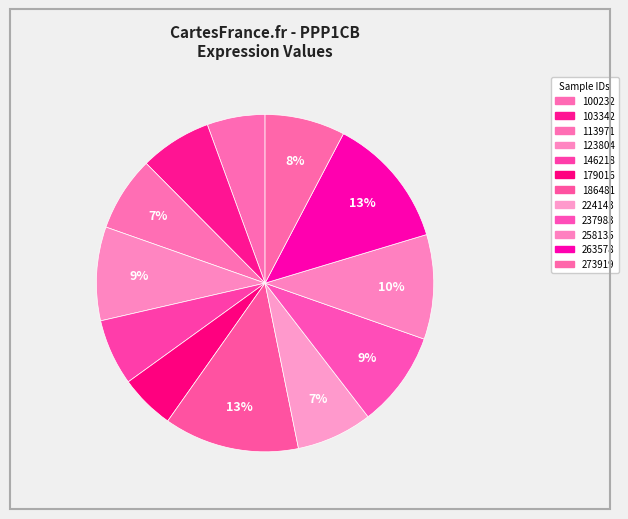

Which slice is the smallest?

179016